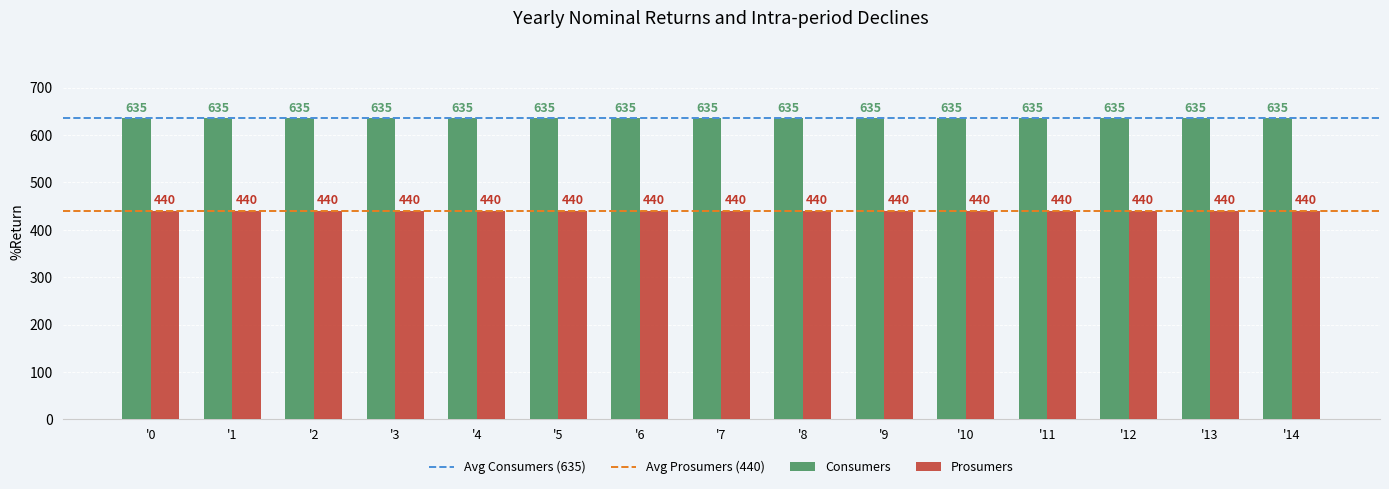

List the series in order of their peak value, highest first.

Consumers, Prosumers